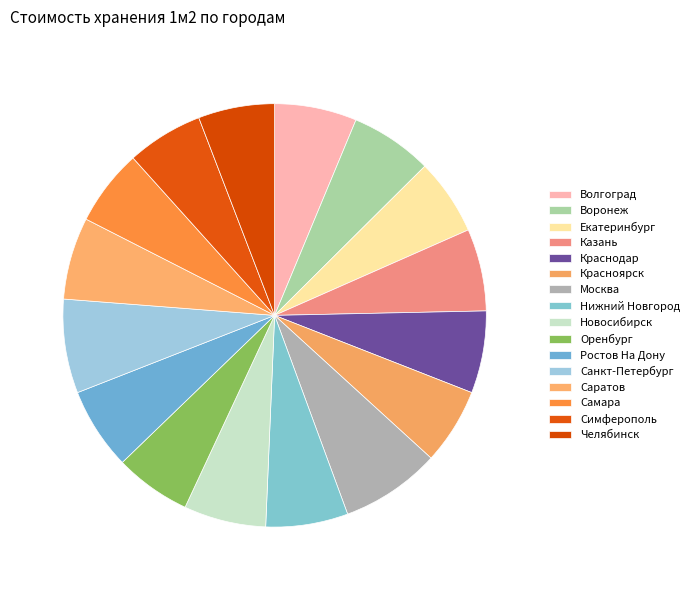

How many slices are in this pie chart?

16